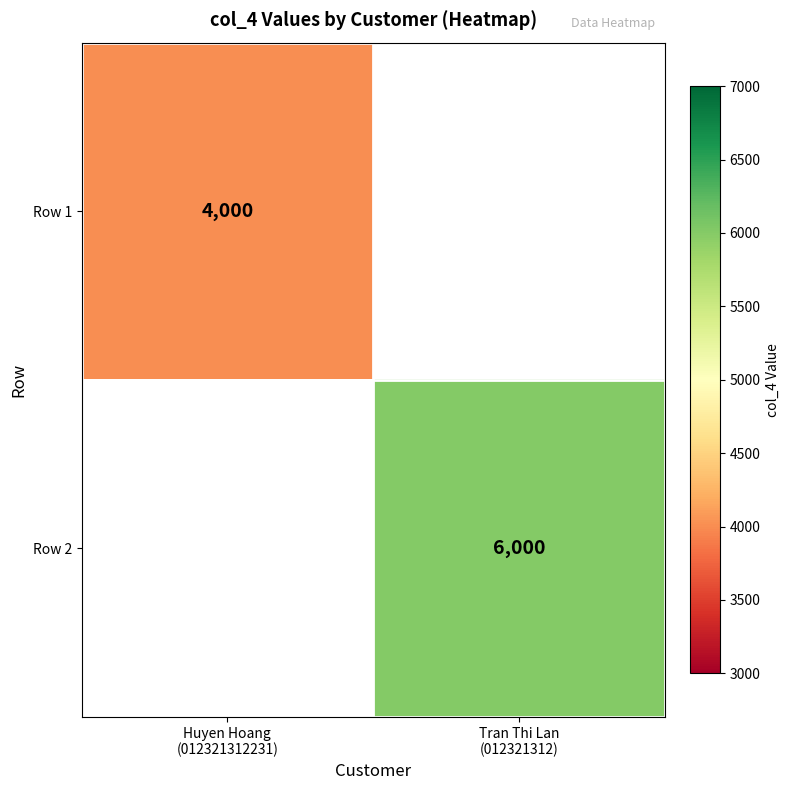

Which series has the largest range (max minus min)?

Row 1